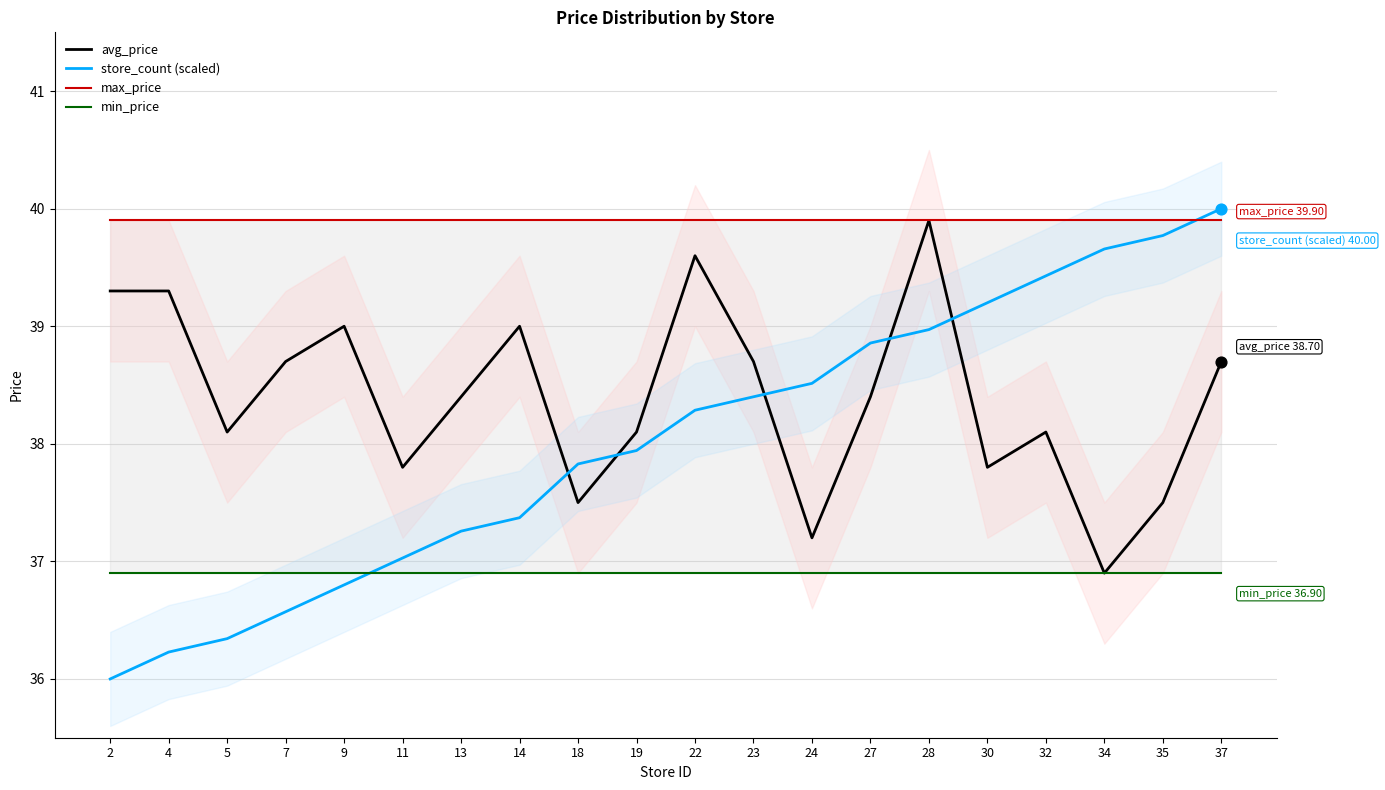

Which series contains the lowest Y value?

store_count (scaled)